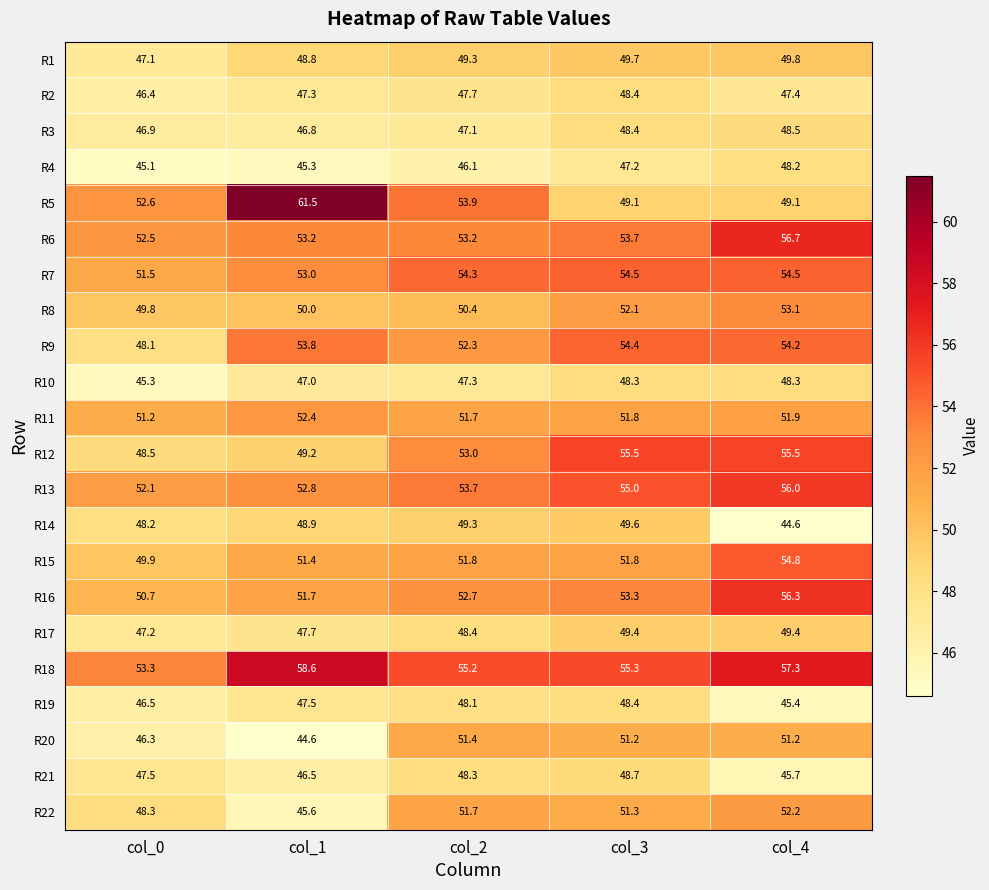

What is the sum of the R9 values at col_0 and col_3?

102.5